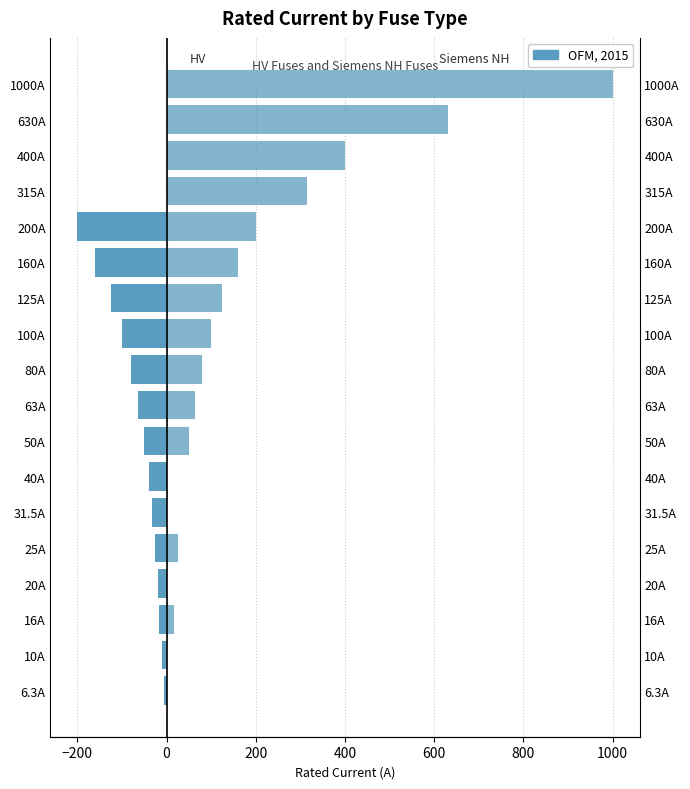

Are the bars grouped side by side (vs. stacked)?

Yes